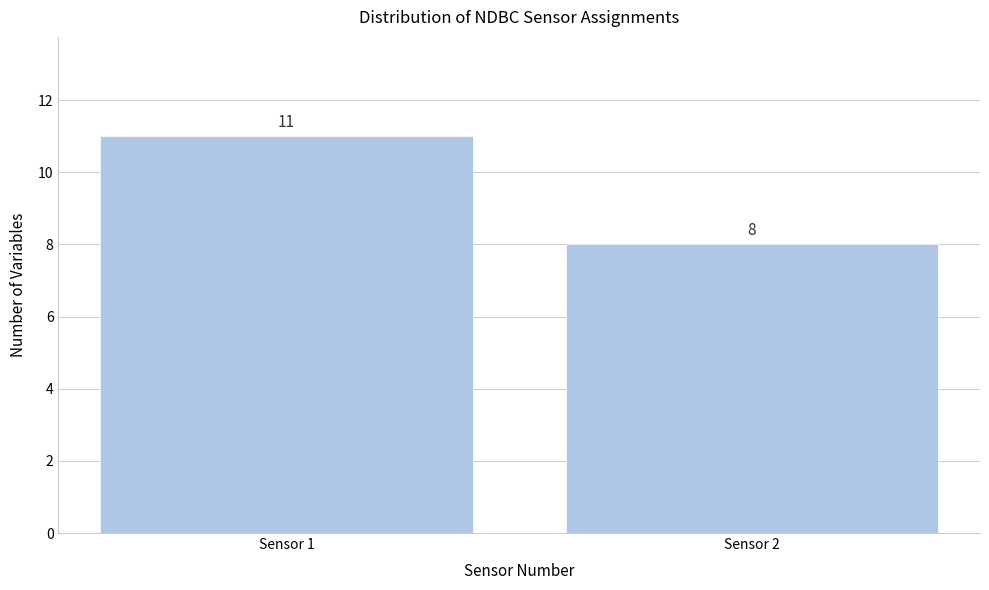

Reading left to right, what are all the values shown in this chart?

Sensor 1=11	Sensor 2=8